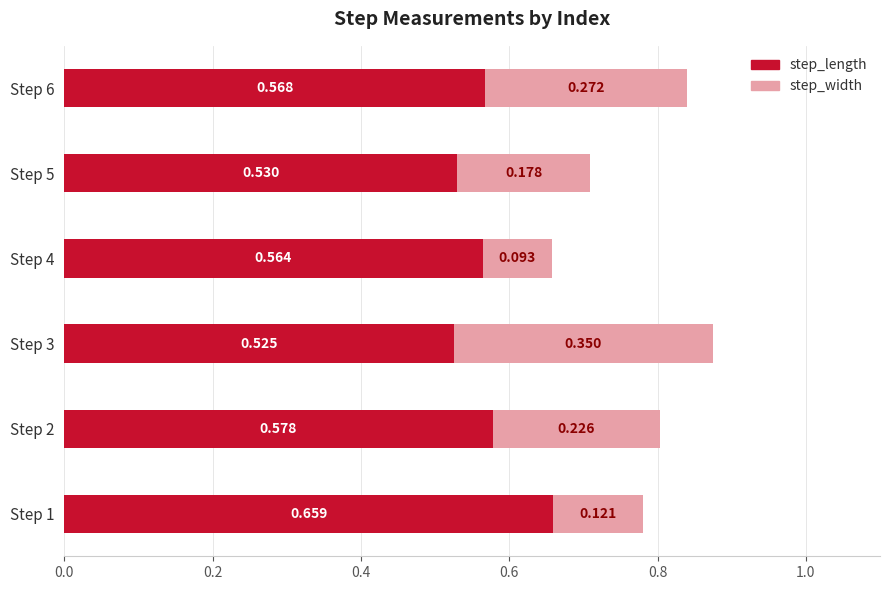

How many categories are shown in the chart?

6